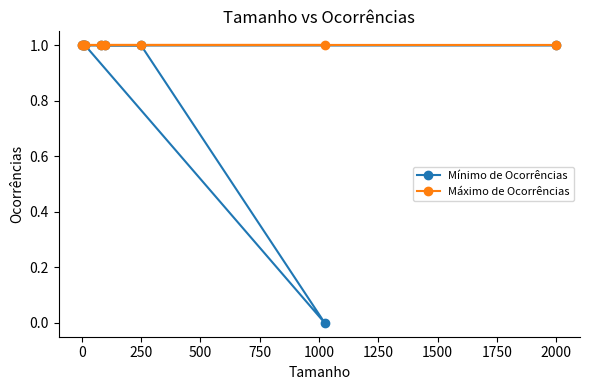

Which series has the largest total across all categories?

Máximo de Ocorrências